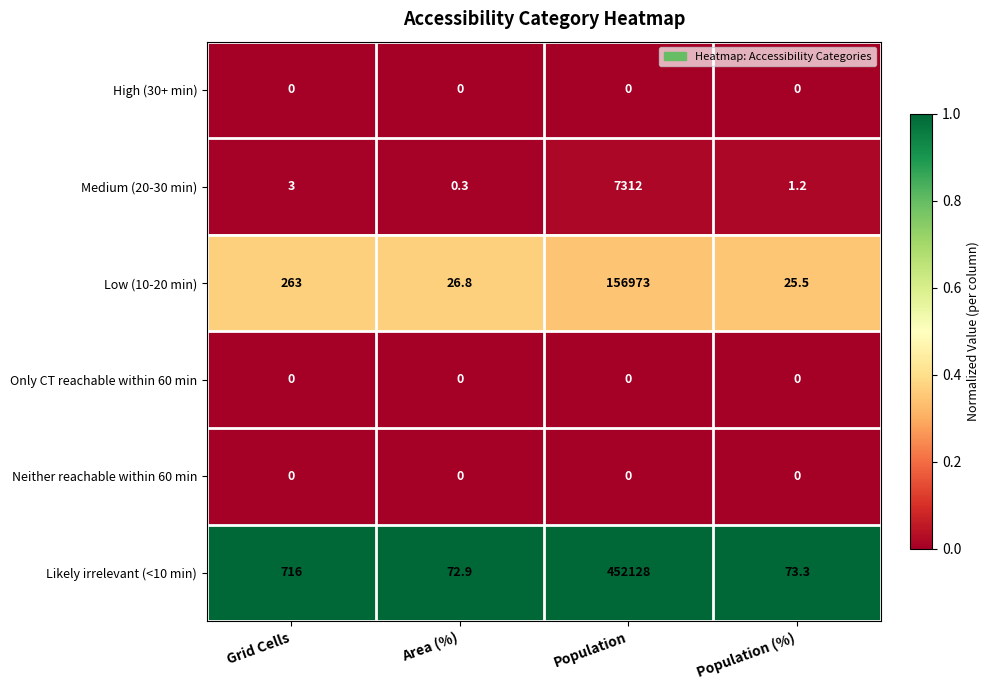

The value of Medium (20-30 min) at Population is 2259.4. True or false?

False